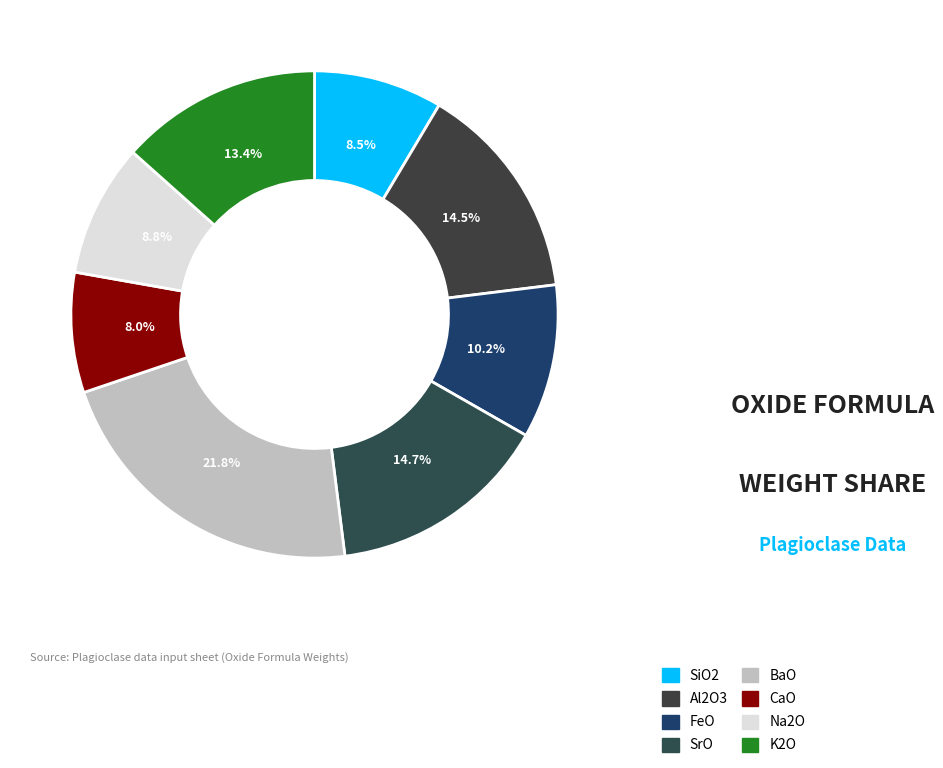

What is the smallest slice in the pie chart?

CaO